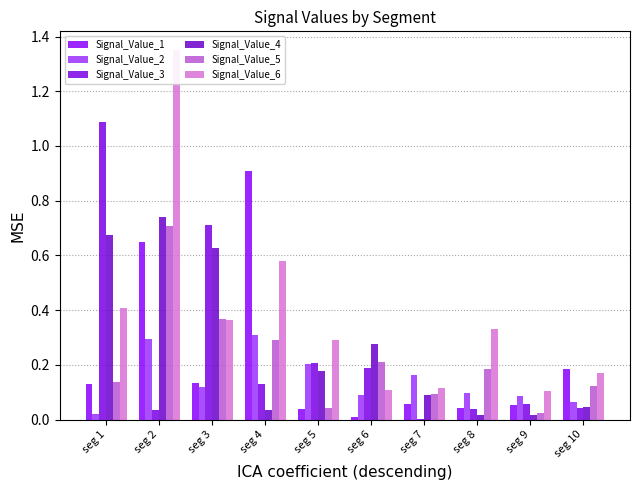

What is the total value across all series at seg 2?

3.8